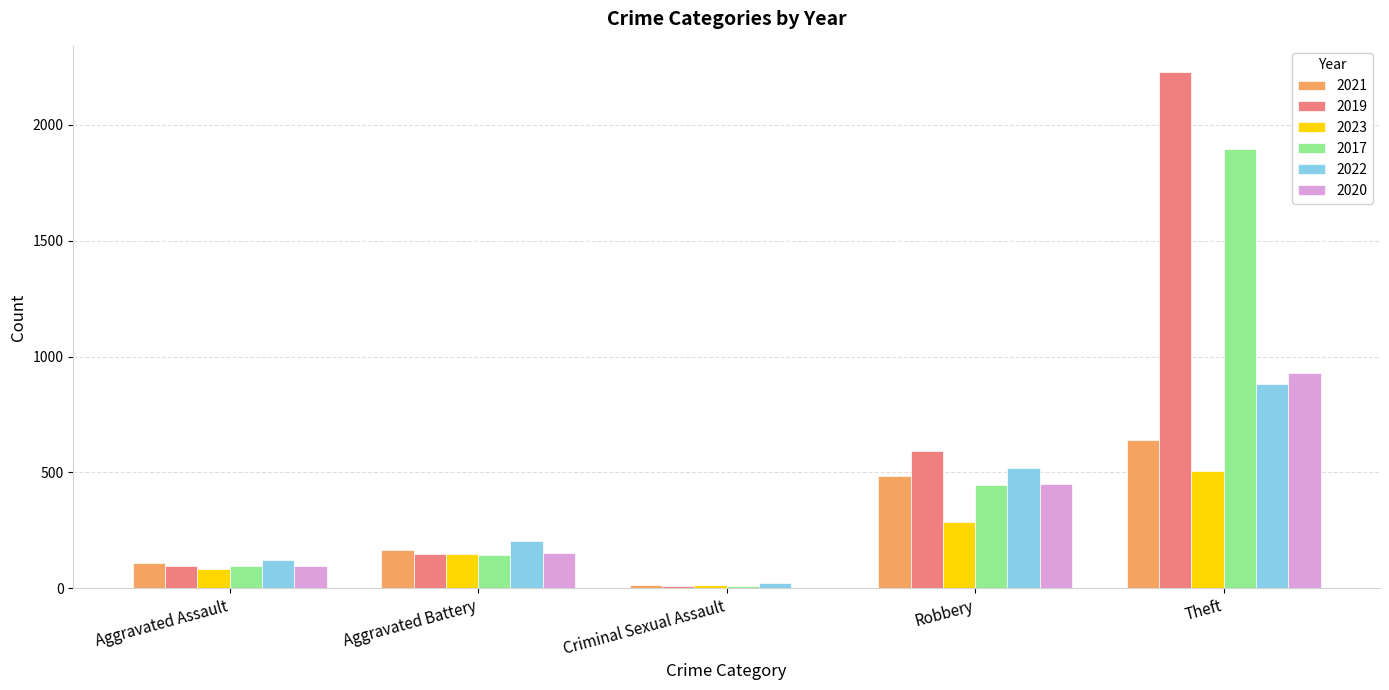

Which series has the widest spread of values?

2019